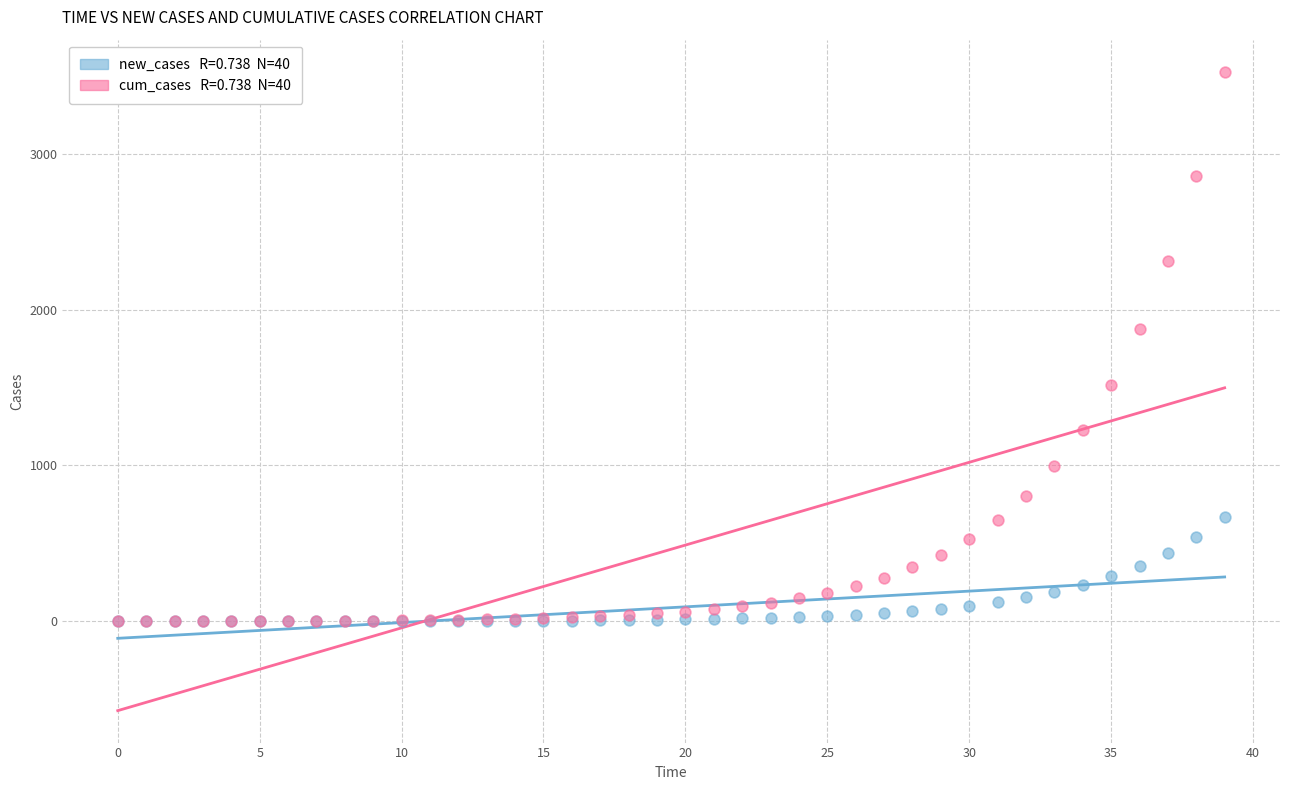

Across all series, what Y value is closest to 1762?

1873.2